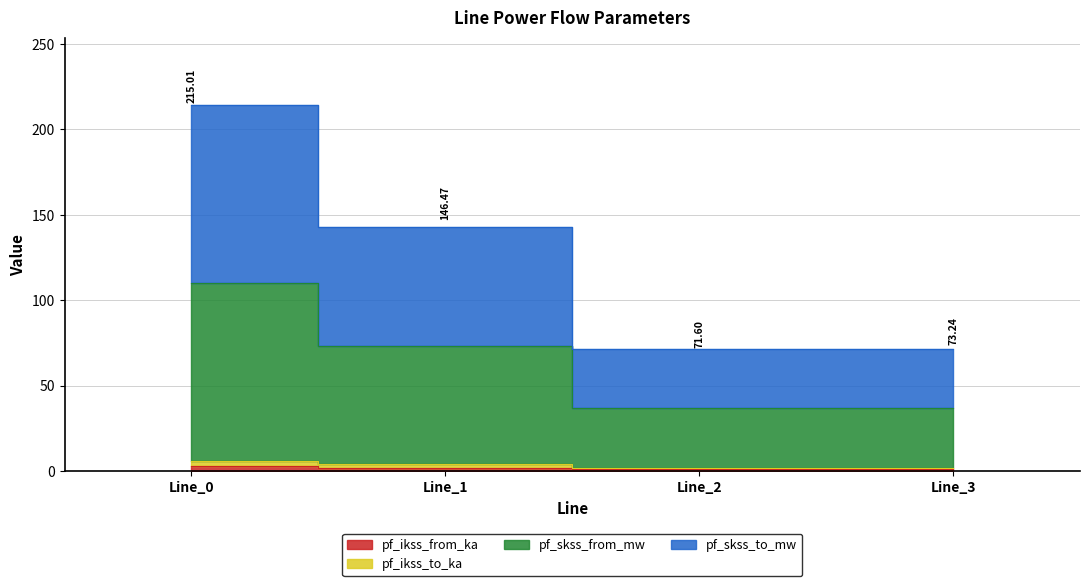

Where is pf_skss_to_mw nearest to the value 73?

Line_1